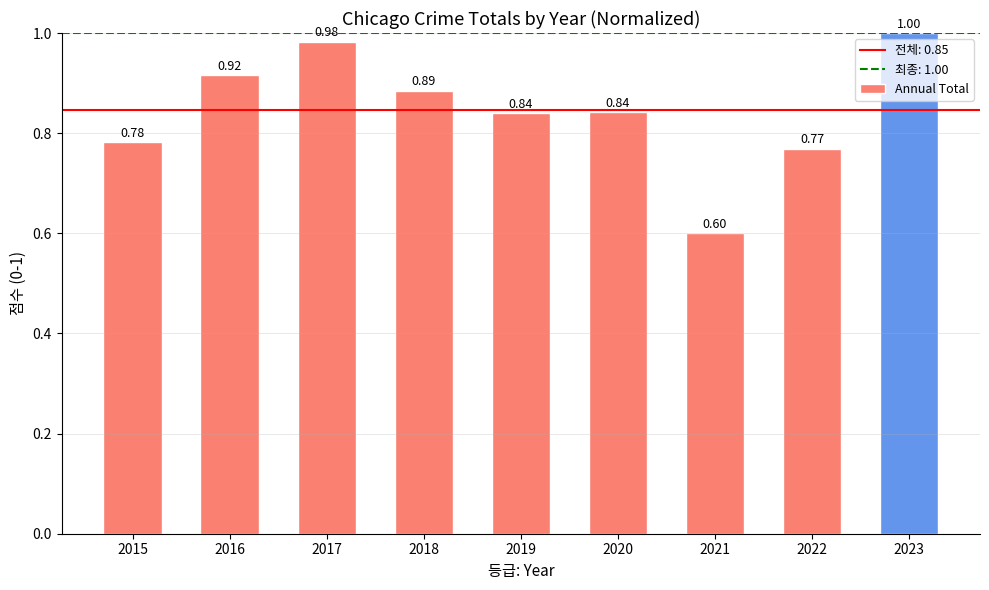

What is the sum of all values?

7.6